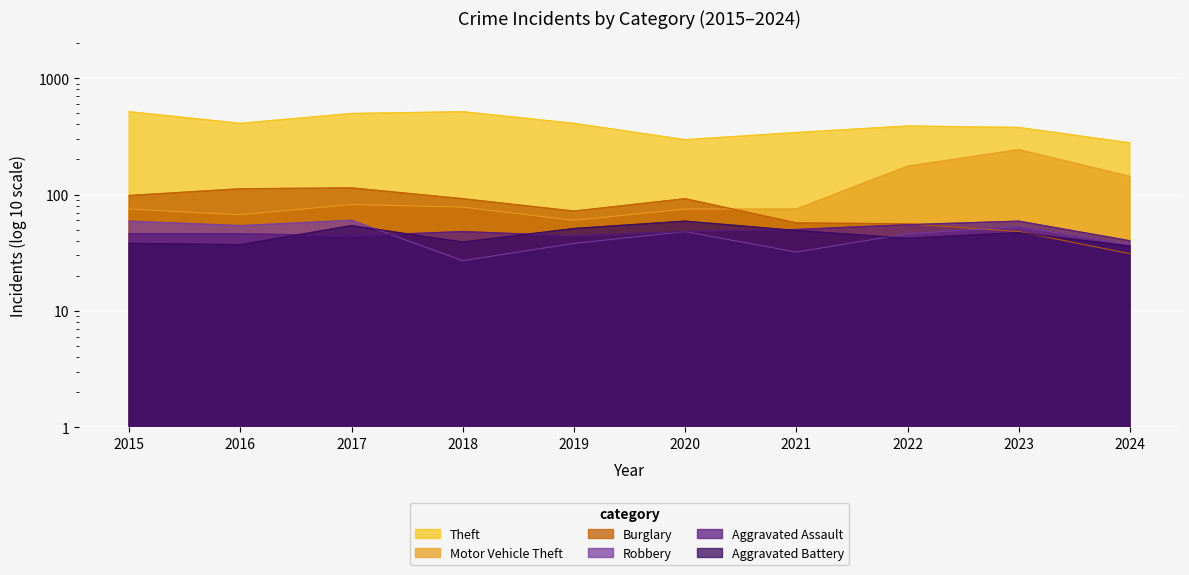

Which series has the largest total across all categories?

Theft